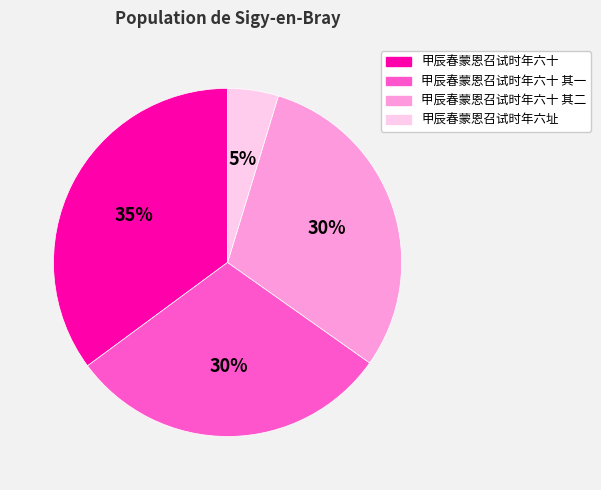

To the nearest percent, what is the average slice percentage?

25%